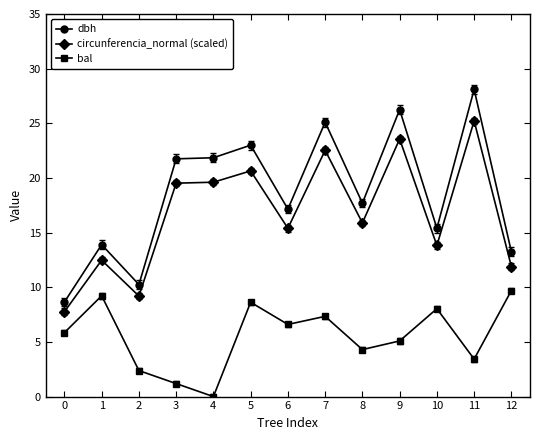

True or false: bal has more than 1 interior local peaks.

True